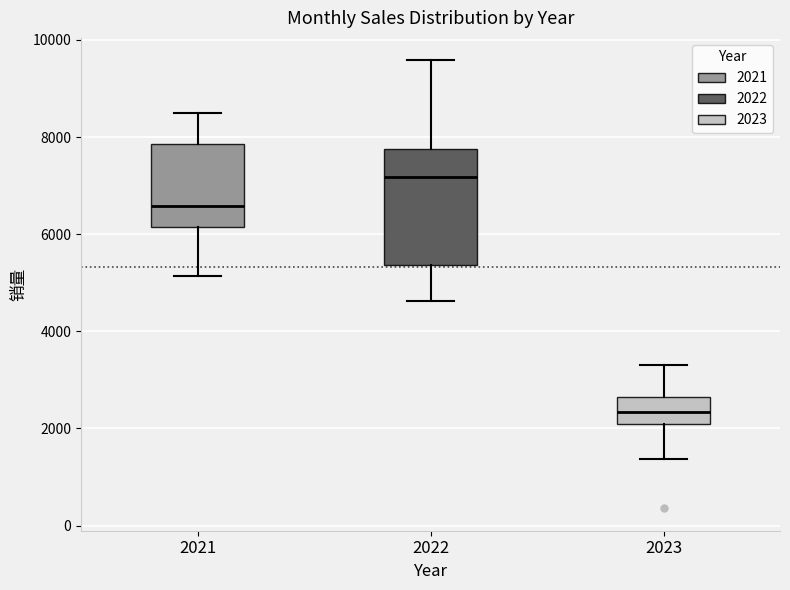

Reading left to right, read every box against the y-axis: the position of its median line, the range the box covers, and the ends of its whiskers. The values are not printed on the chart, so give them approximately, as read against the axis.

2021: median 6600, box 6200 to 7800, whiskers 5200 to 8400
2022: median 7200, box 5400 to 7800, whiskers 4600 to 9600
2023: median 2400, box 2000 to 2600, whiskers 1400 to 3400